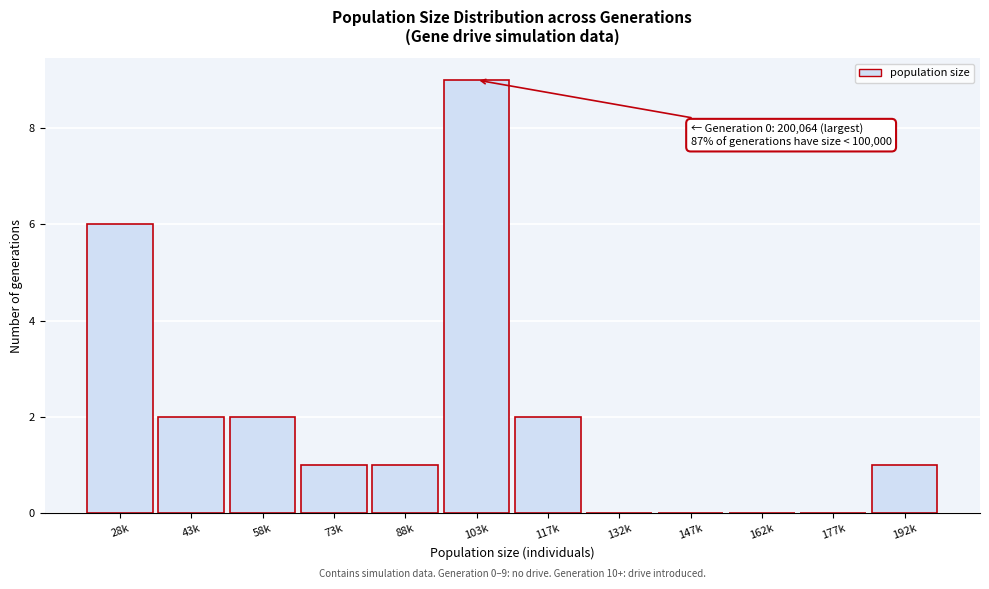

Reading left to right, what are all the values shown in this chart?

28k=6	43k=2	58k=2	73k=1	88k=1	103k=9	117k=2	132k=0	147k=0	162k=0	177k=0	192k=1